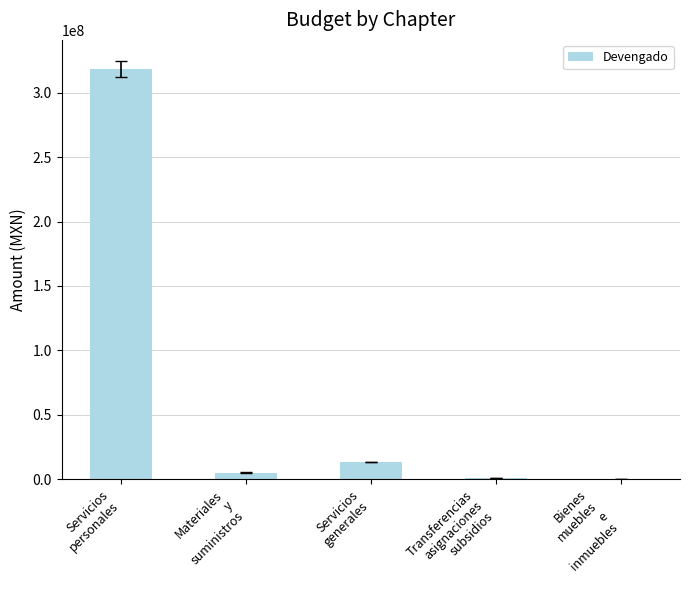

How many series are shown in this chart?

1